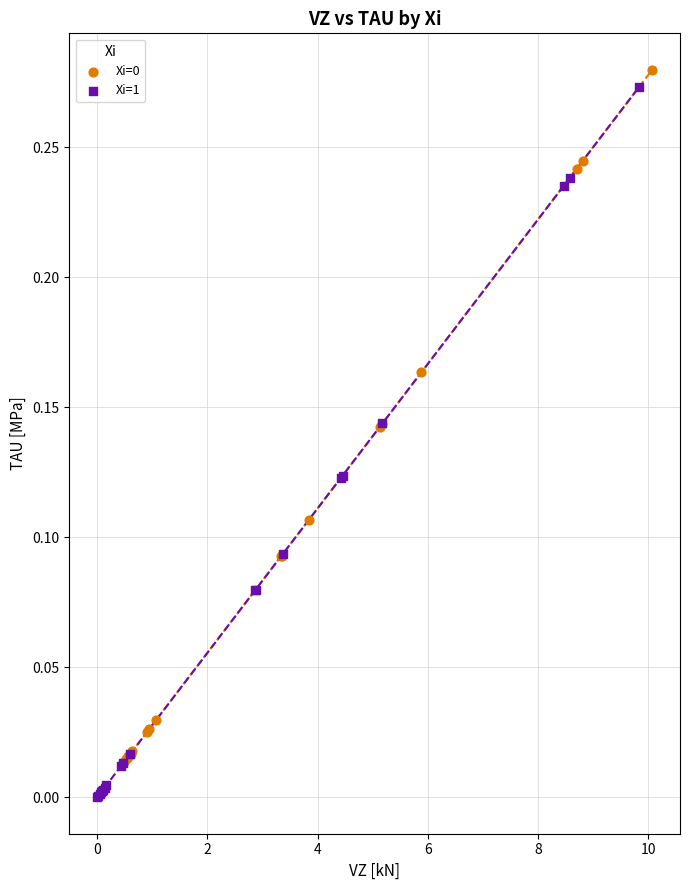

Which series has the largest Y range (max minus min)?

Xi=1